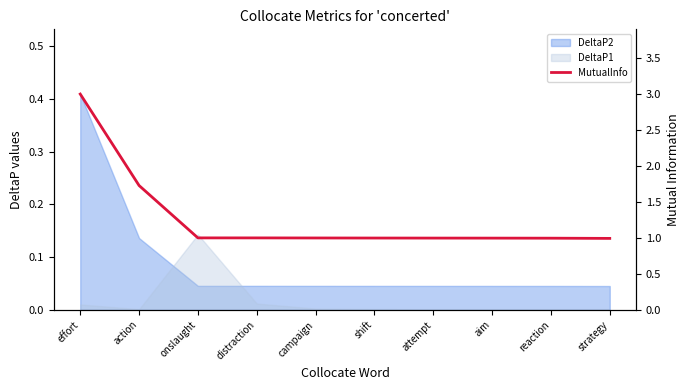

The chart shows a value of 1.0 at attempt. True or false?

True